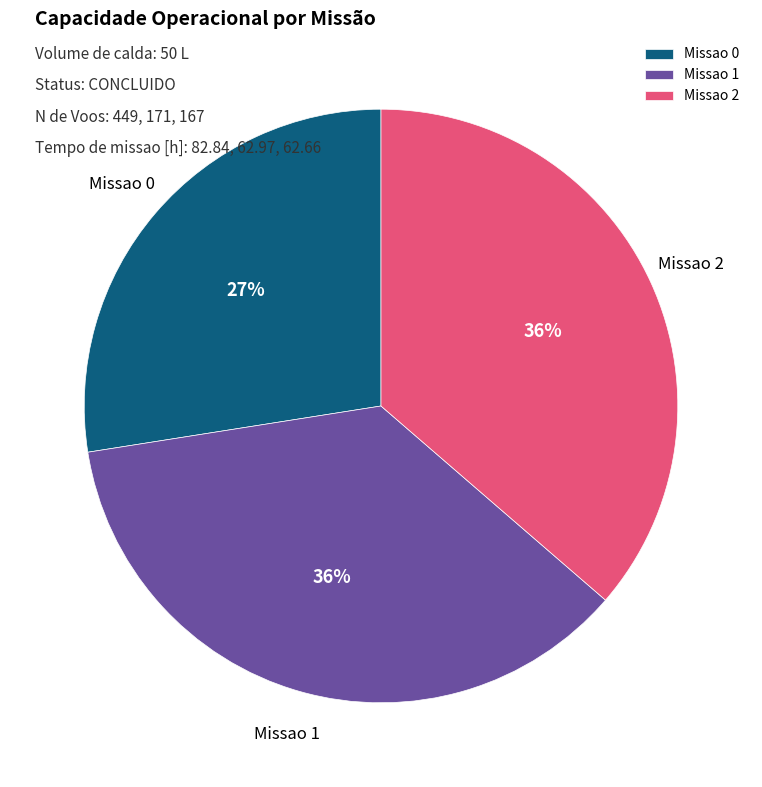

Is there any slice that represents more than half of the pie?

No